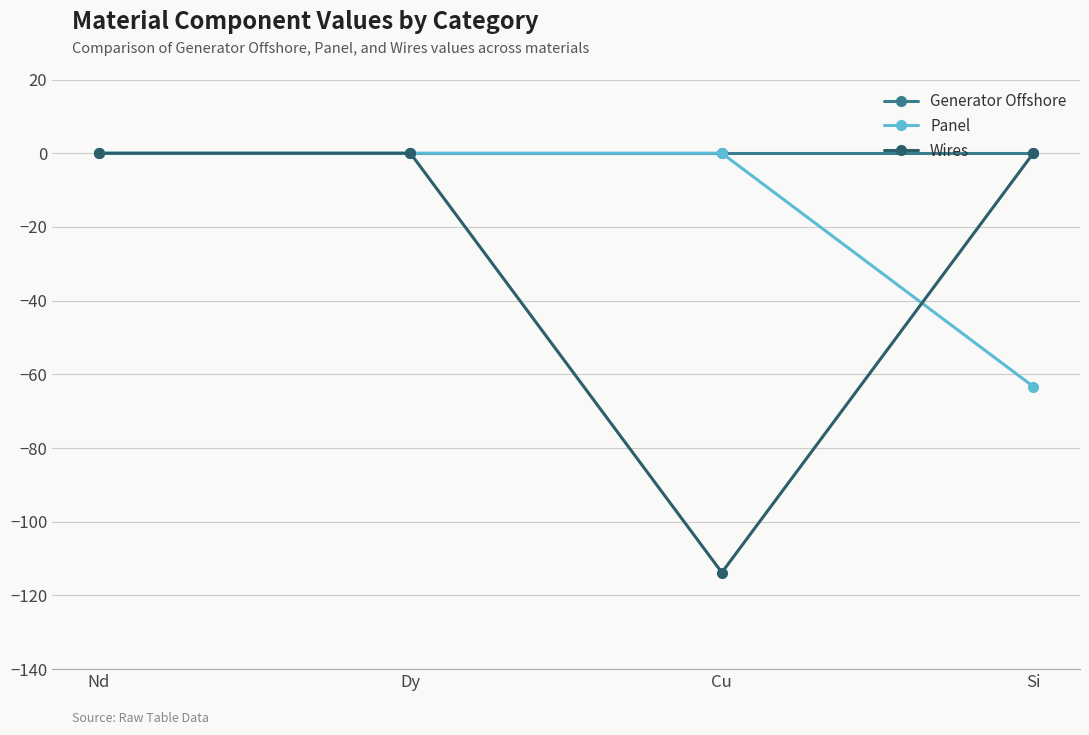

List the series in order of their overall mean, highest first.

Generator Offshore, Panel, Wires